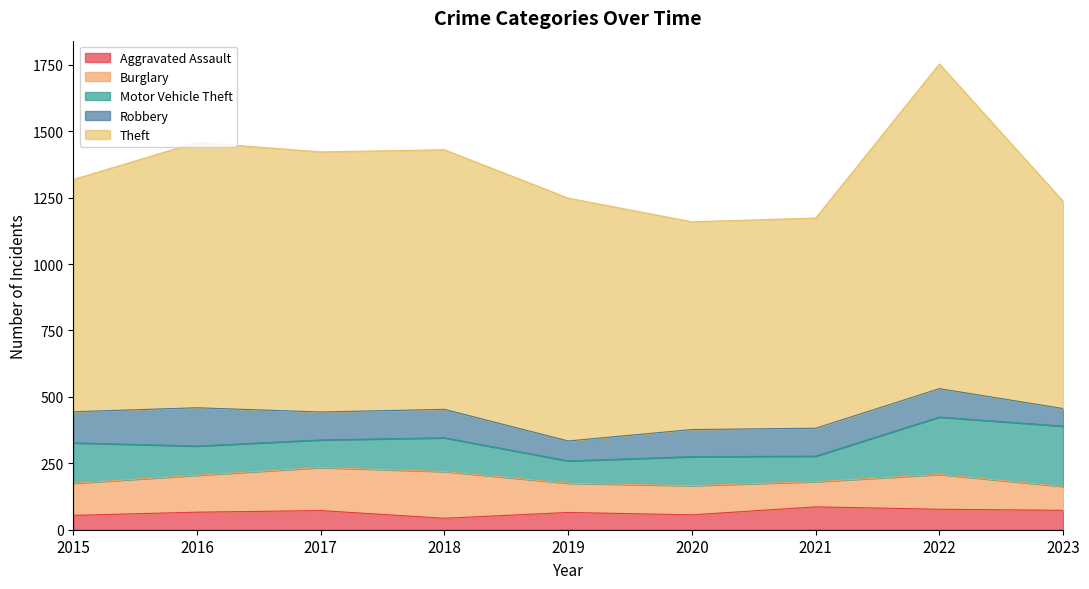

Which series changed the most between 2016 and 2018?

Burglary